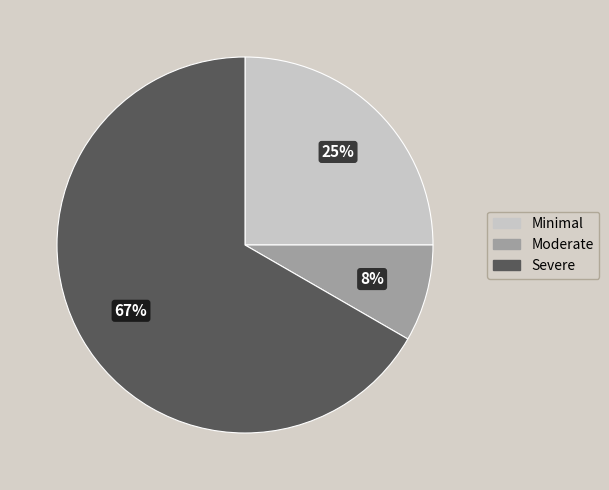

To the nearest percent, what is the average slice percentage?

33%